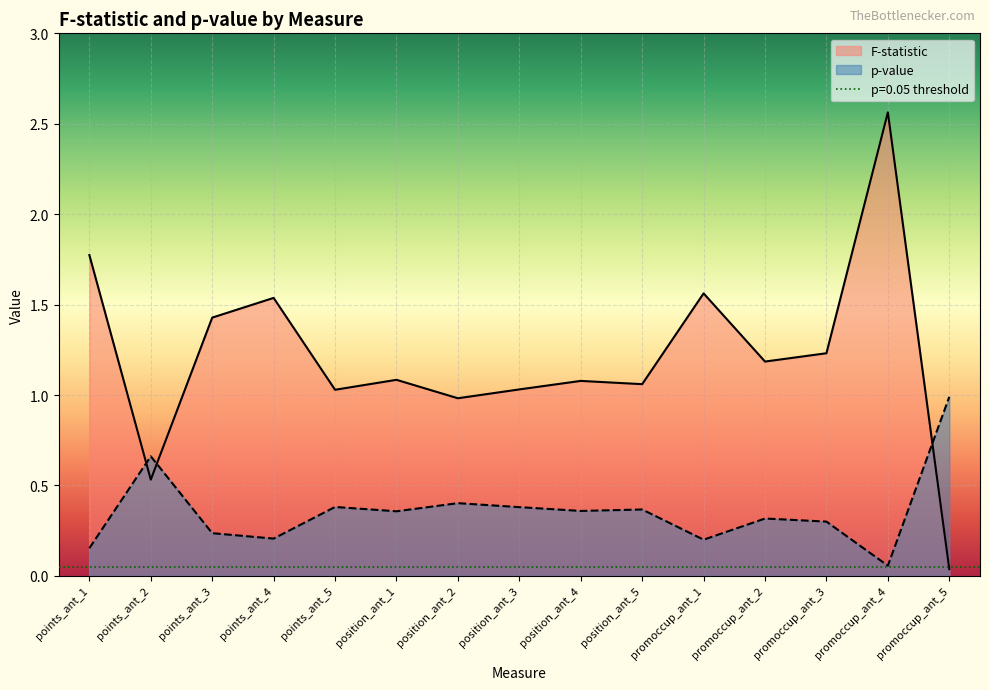

The value of p-value at points_ant_5 is 0.2. True or false?

False